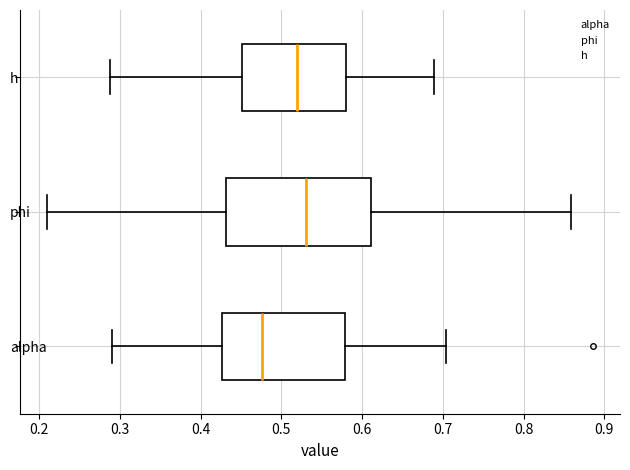

Which box's median line is the furthest to the left?

alpha